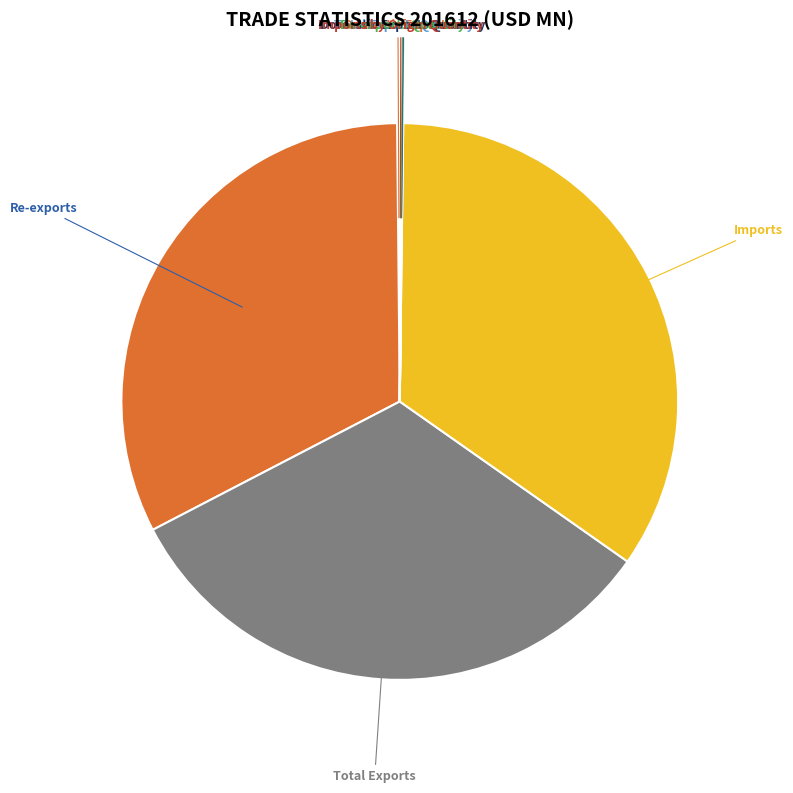

Does any single category account for the majority?

No